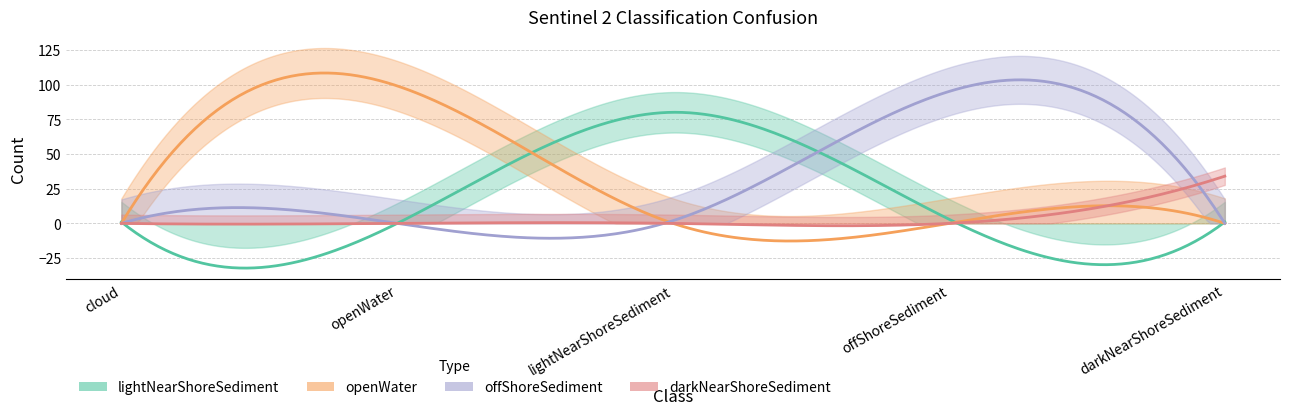

Which series changed the most between cloud and lightNearShoreSediment?

lightNearShoreSediment